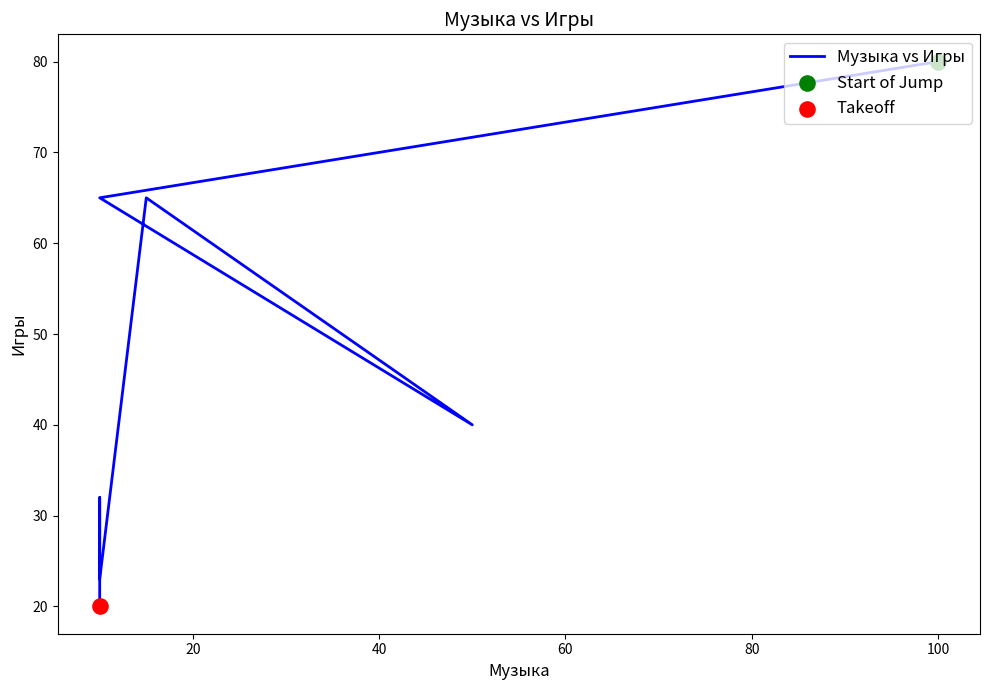

What is the change in value from 60 to 100?

-33